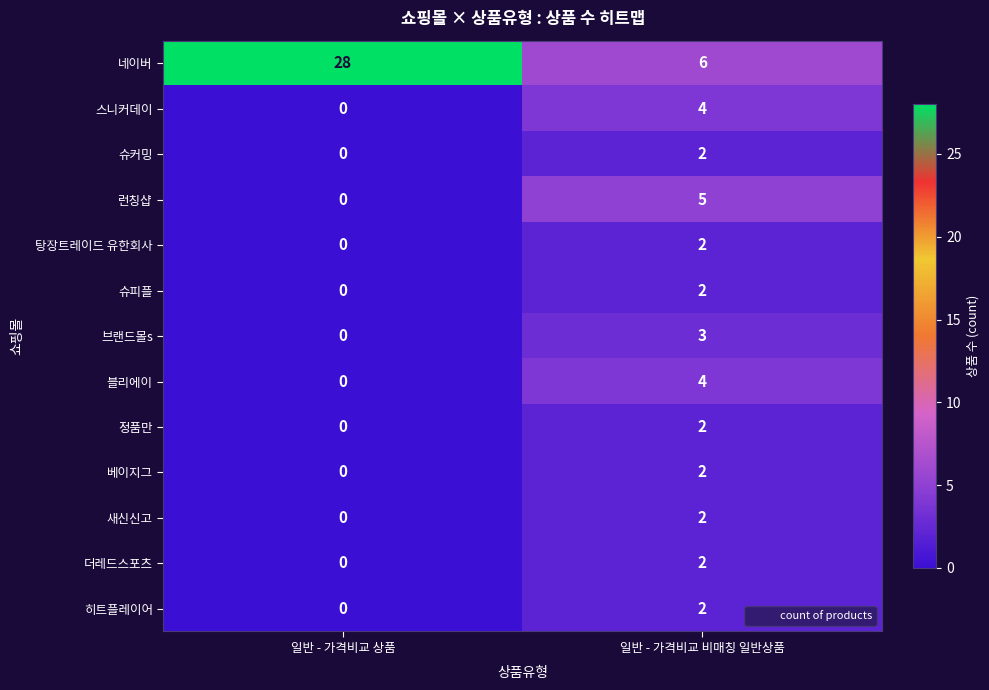

Which series has the widest spread of values?

네이버